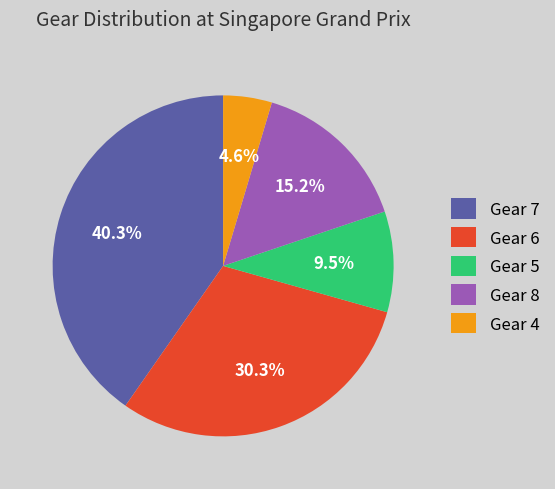

Which category has the biggest portion of the pie?

Gear 7